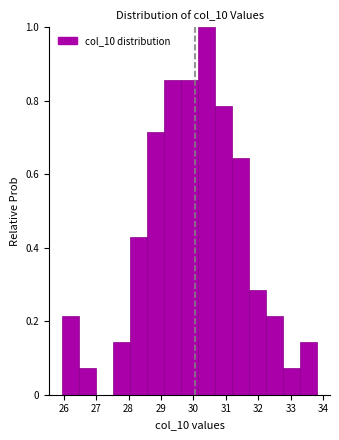

Which range on the x-axis has the tallest bar?

30.1 to 30.7